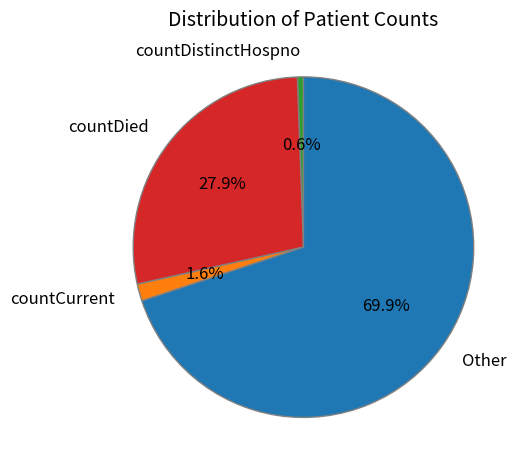

Rank the categories by value from lowest to highest.

countDistinctHospno, countCurrent, countDied, Other